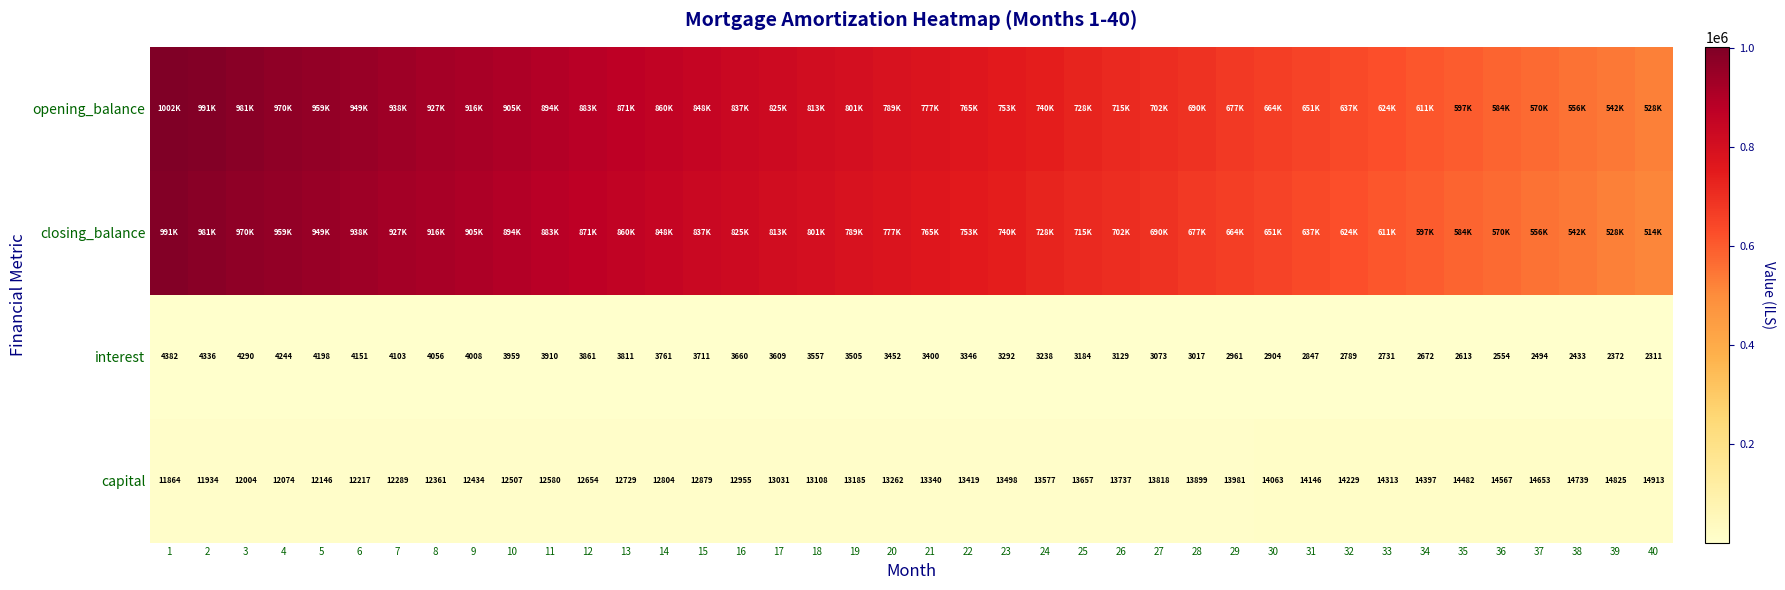

Is the value of interest at 19 greater than the value of capital at 10?

No